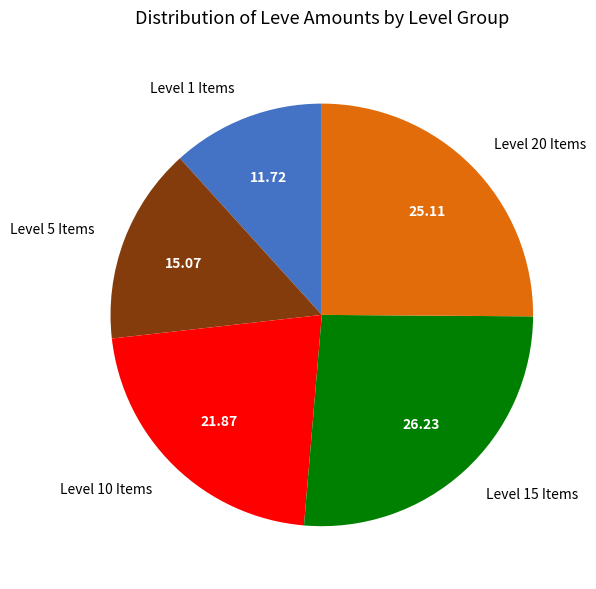

How many slices are in this pie chart?

5